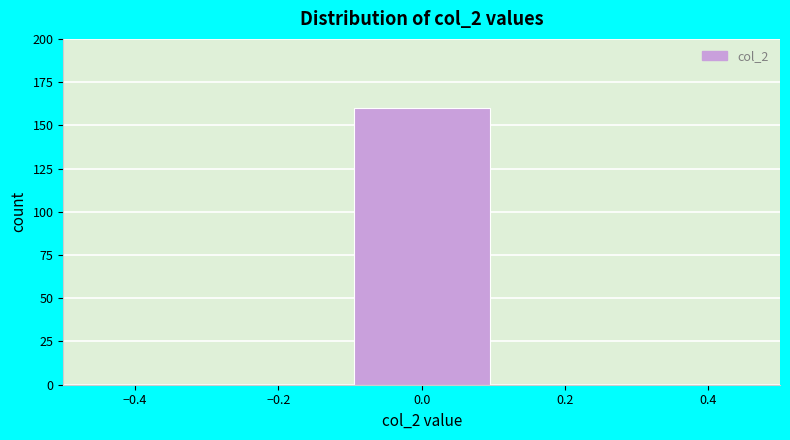

Over which range of the x-axis is the bar tallest?

-0.1 to 0.1